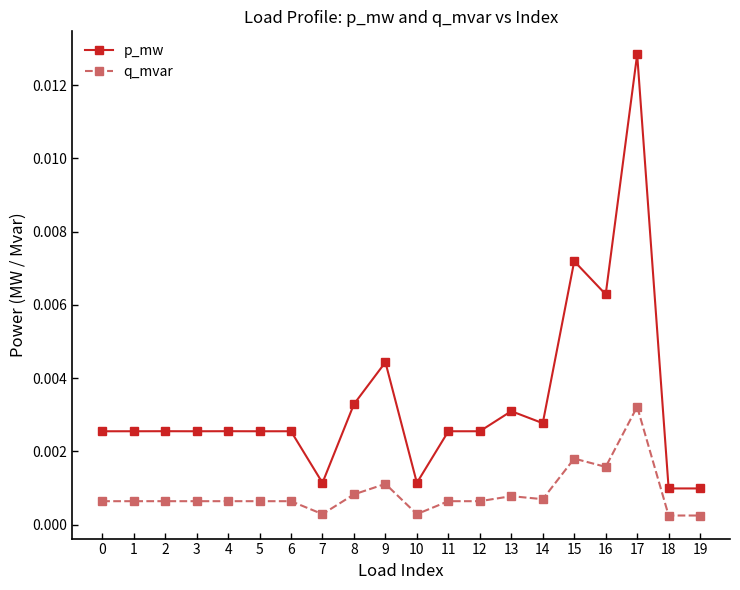

True or false: p_mw and q_mvar cross at least once.

False